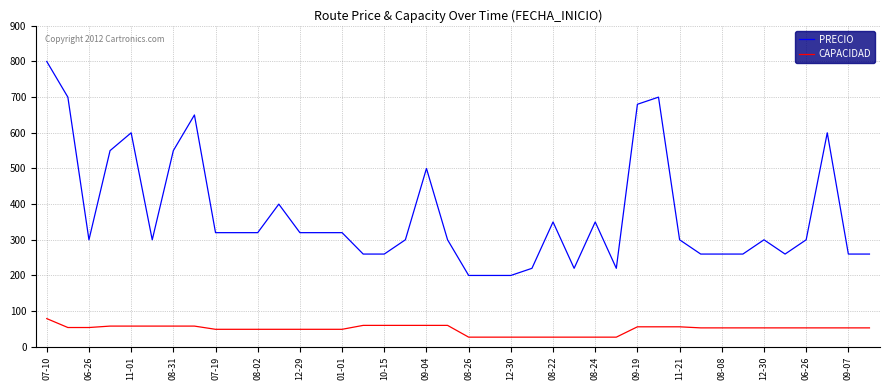

Count the number of data series in this chart.

2